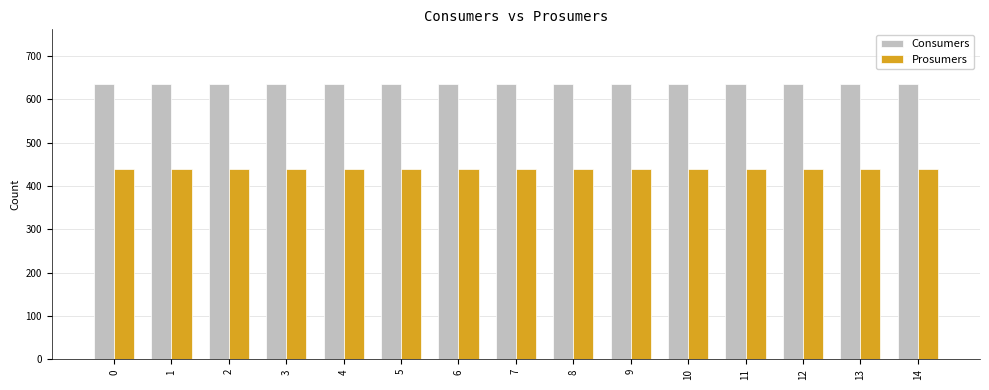

How many distinct data groups are displayed?

2